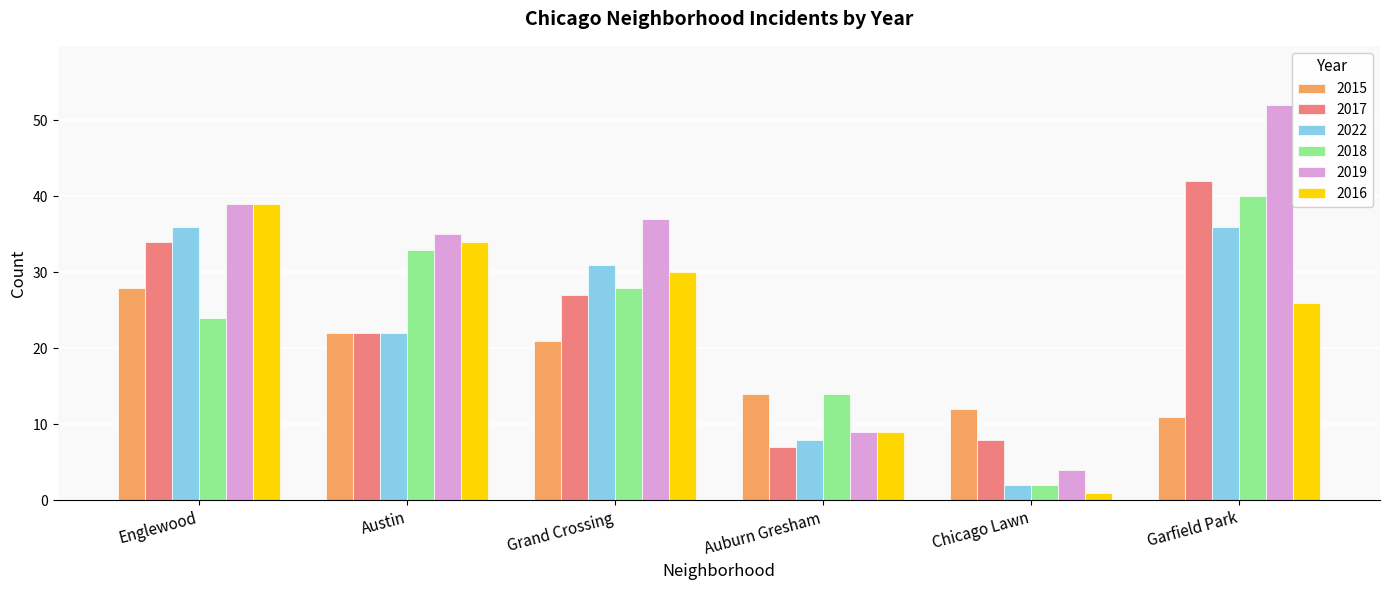

Reading left to right, extract all data points from this chart.

2015: 28	22	21	14	12	11
2017: 34	22	27	7	8	42
2022: 36	22	31	8	2	36
2018: 24	33	28	14	2	40
2019: 39	35	37	9	4	52
2016: 39	34	30	9	1	26